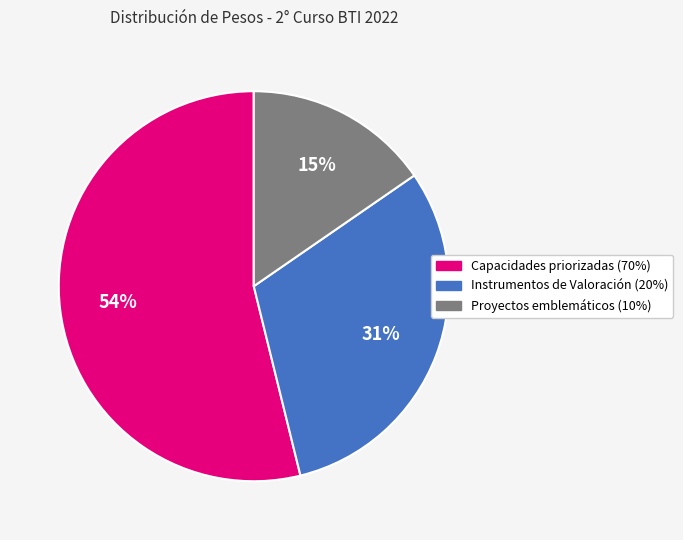

Is the sum of Instrumentos de Valoración (20%) and Proyectos emblemáticos (10%) greater than half?

No